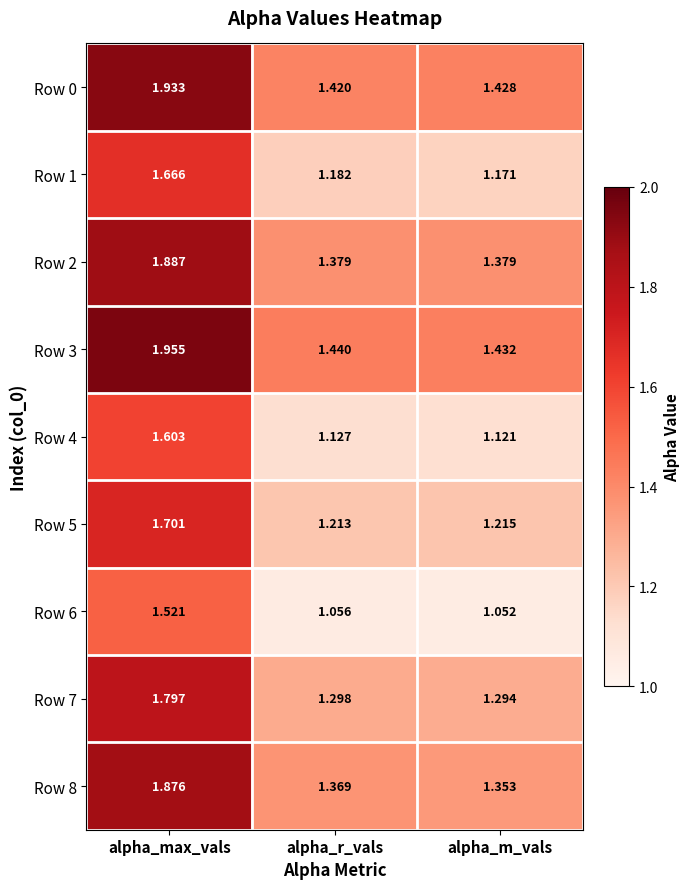

At which category is the sum across all series the highest?

alpha_max_vals